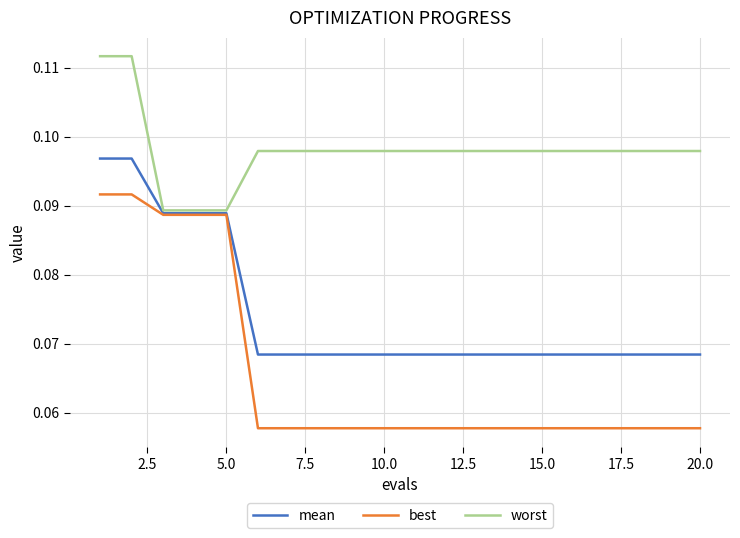

List the series in order of their overall mean, highest first.

worst, mean, best